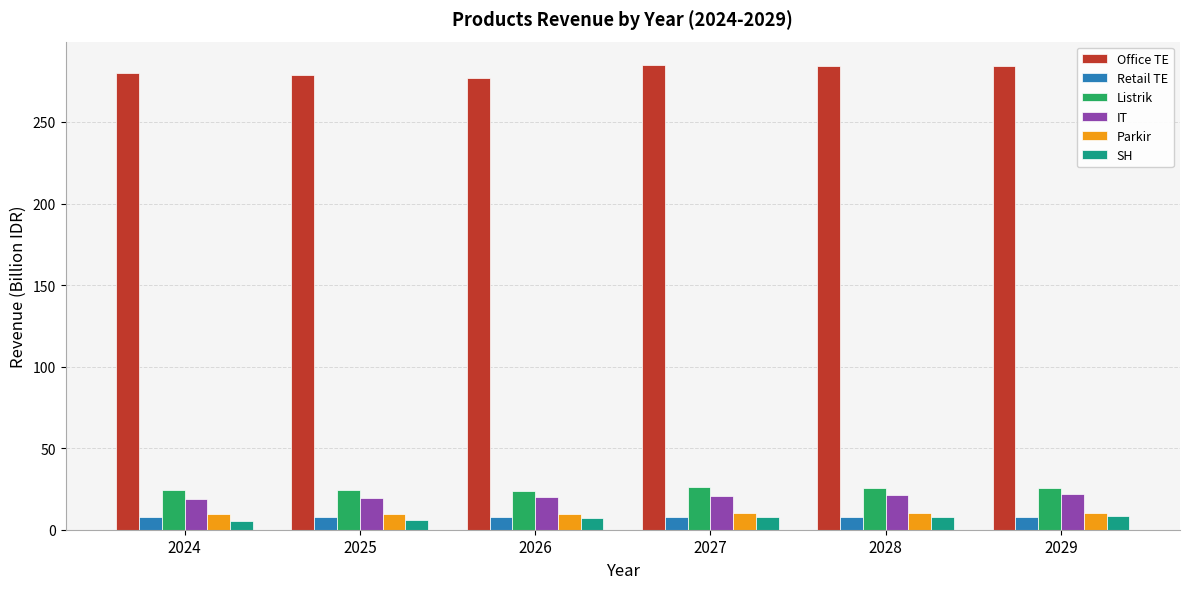

What is the sum of the Office TE values at 2028 and 2025?

563.2